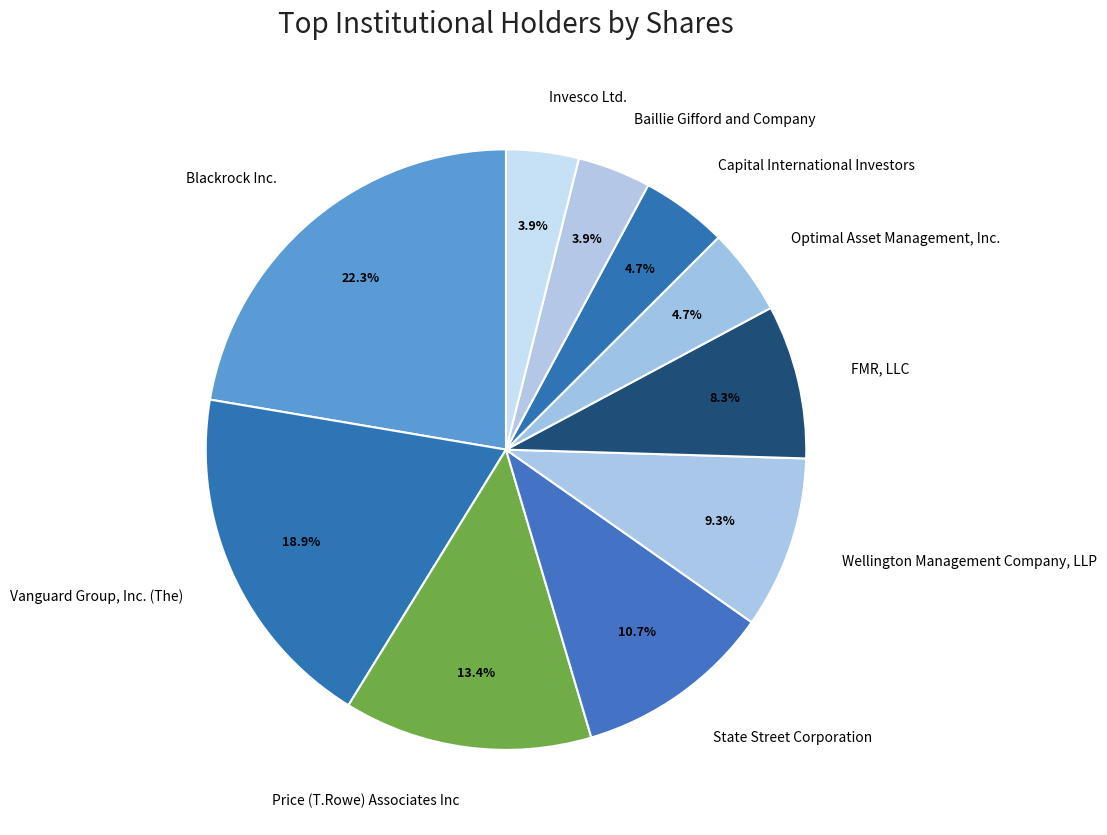

How many slices are in this pie chart?

10